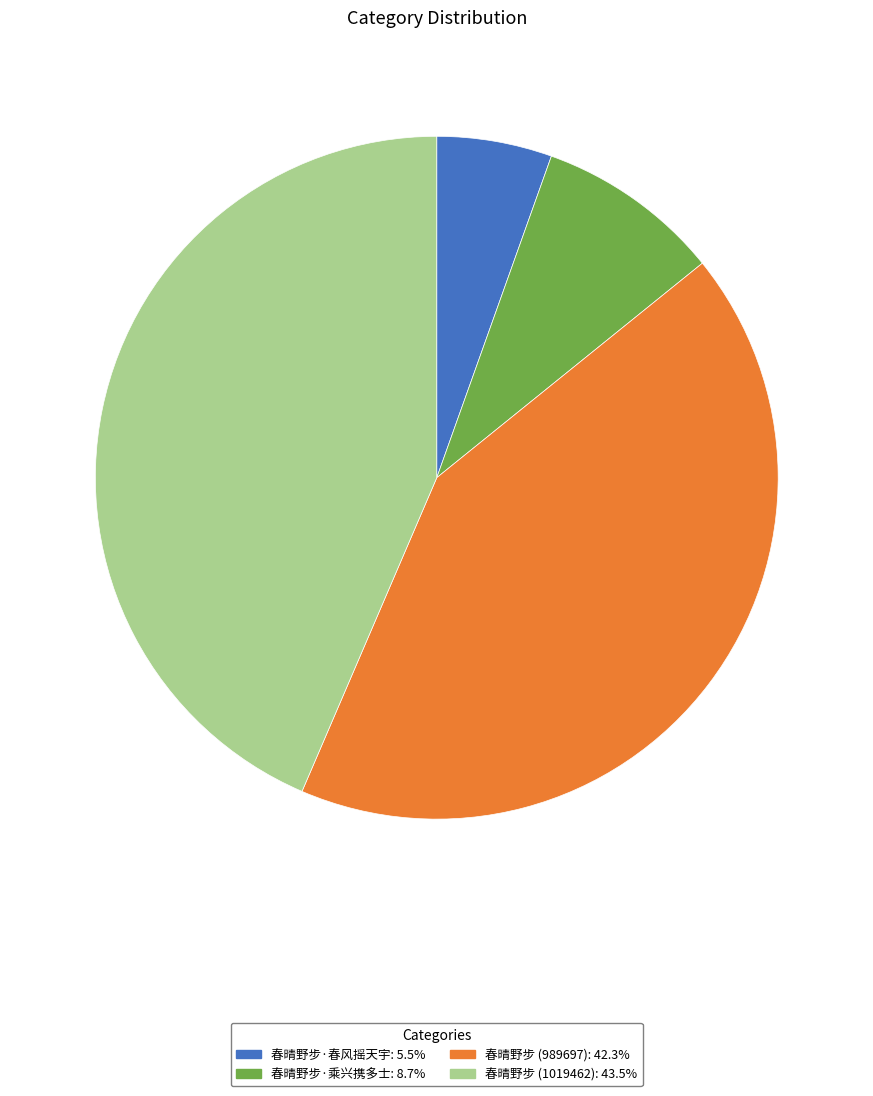

Is it true that 春晴野步·乘兴携多士 is 3% of the pie?

False